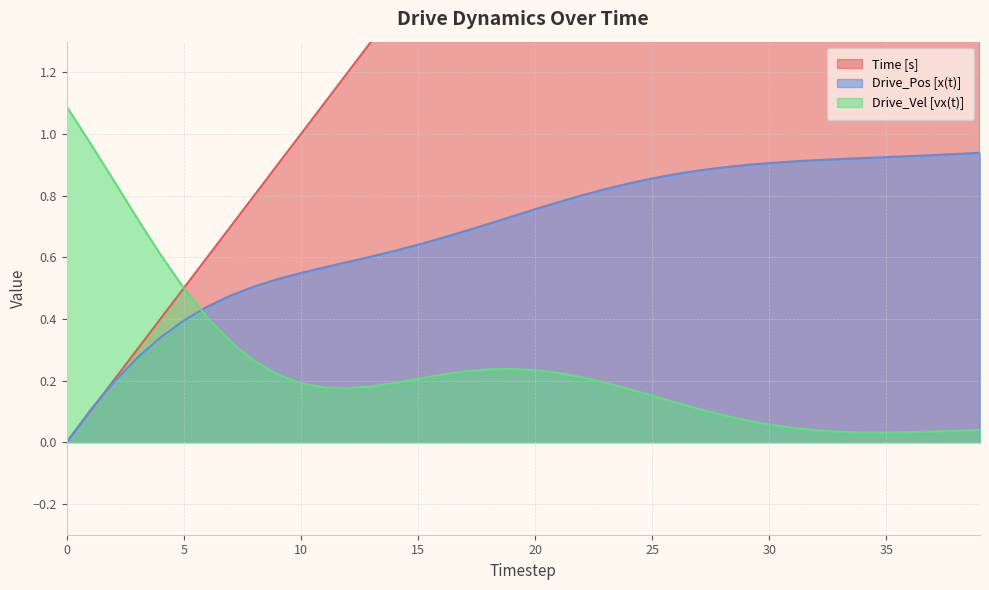

What is the difference between the Drive_Pos [x(t)] values at 2 and 26?

0.7